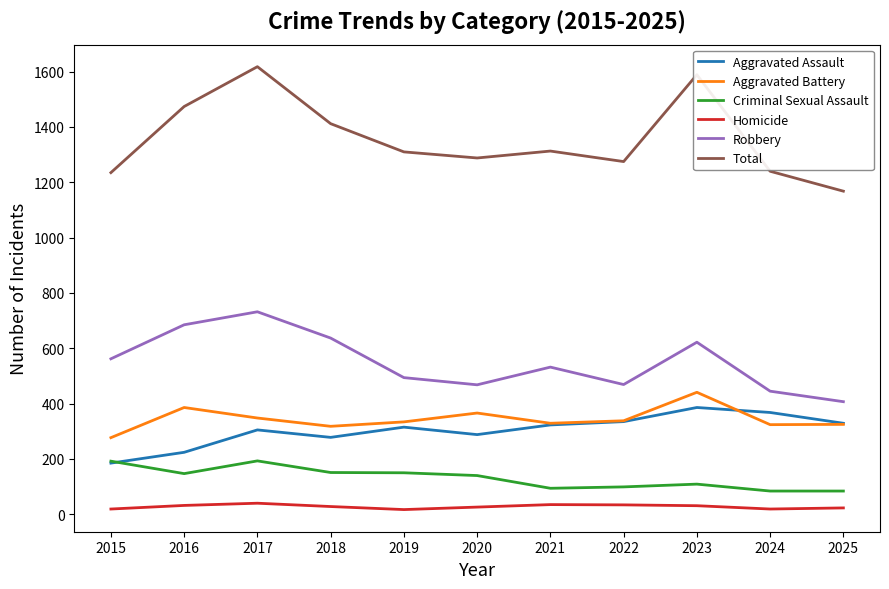

The value of Aggravated Battery at 2022 is 477. True or false?

False